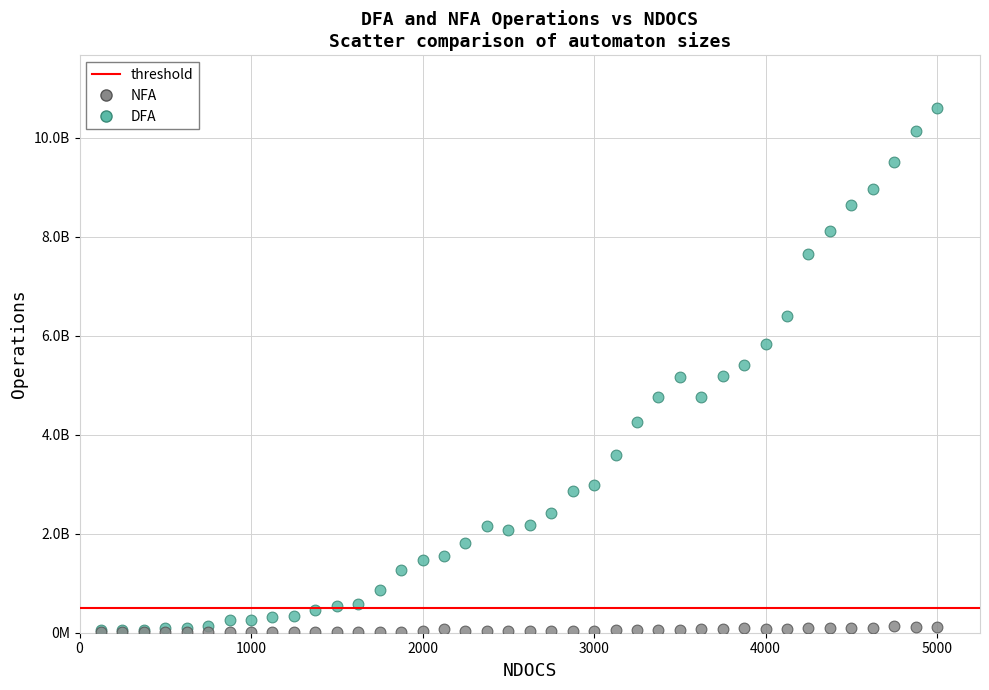

Which series has the widest spread of Y values?

DFA